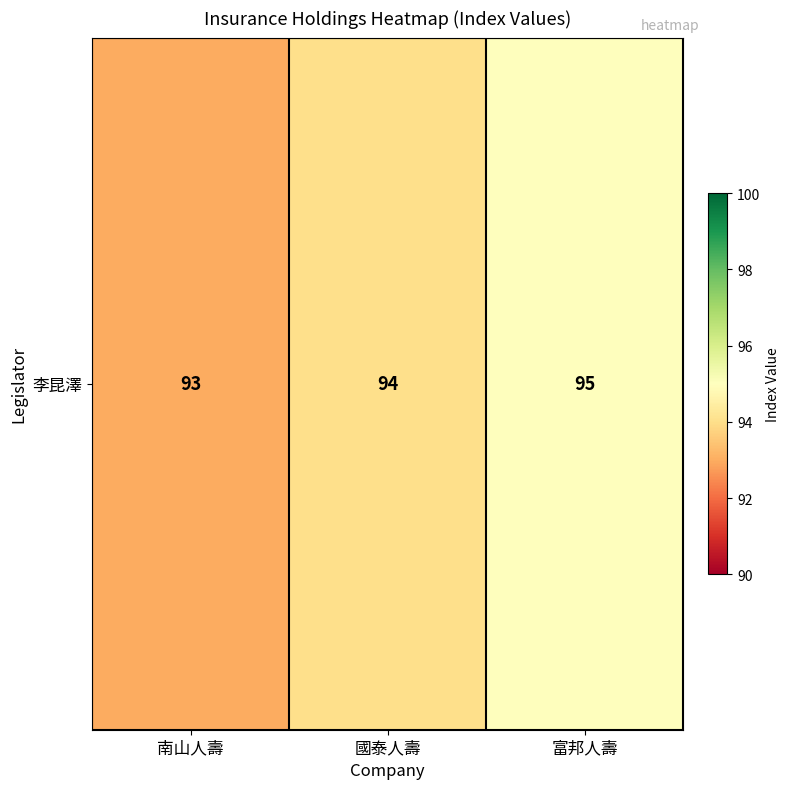

Which has a higher value, 富邦人壽 or 南山人壽?

富邦人壽